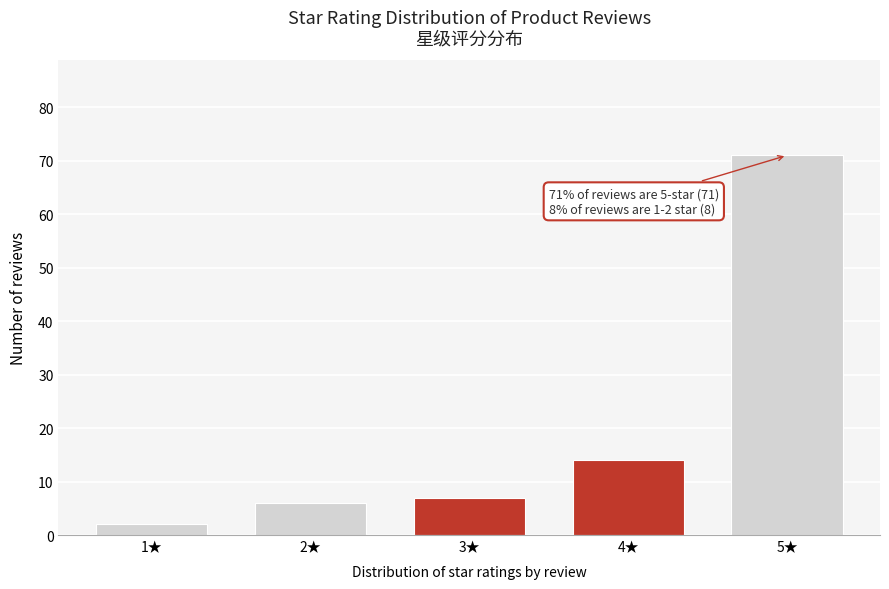

Reading left to right, transcribe all the data shown in this chart.

1★=2	2★=6	3★=7	4★=14	5★=71